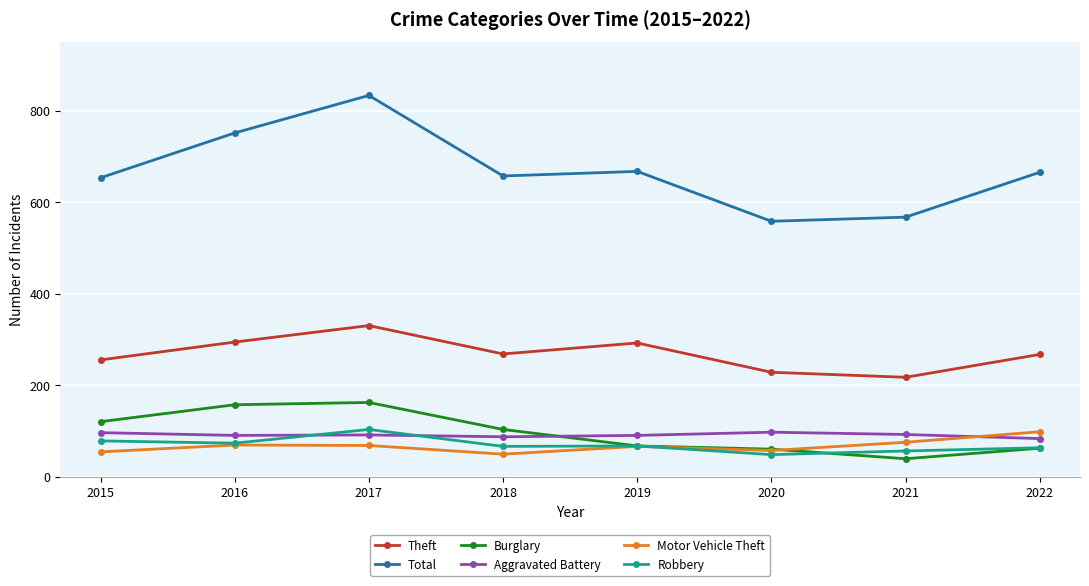

Which series has the largest total across all categories?

Total